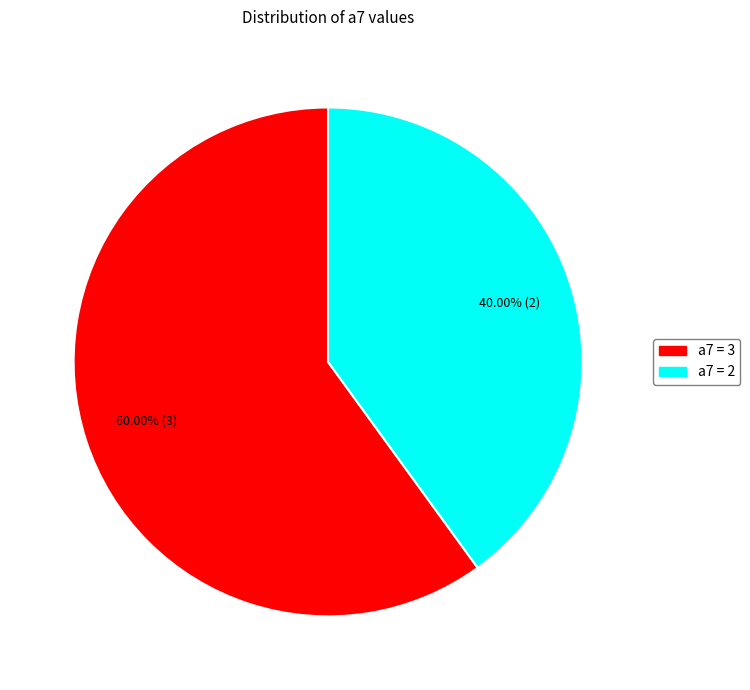

Is there any slice that represents more than half of the pie?

Yes